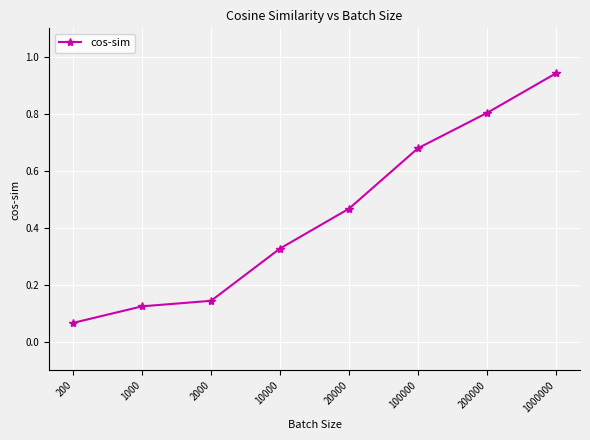

Does the chart have visible grid lines?

Yes